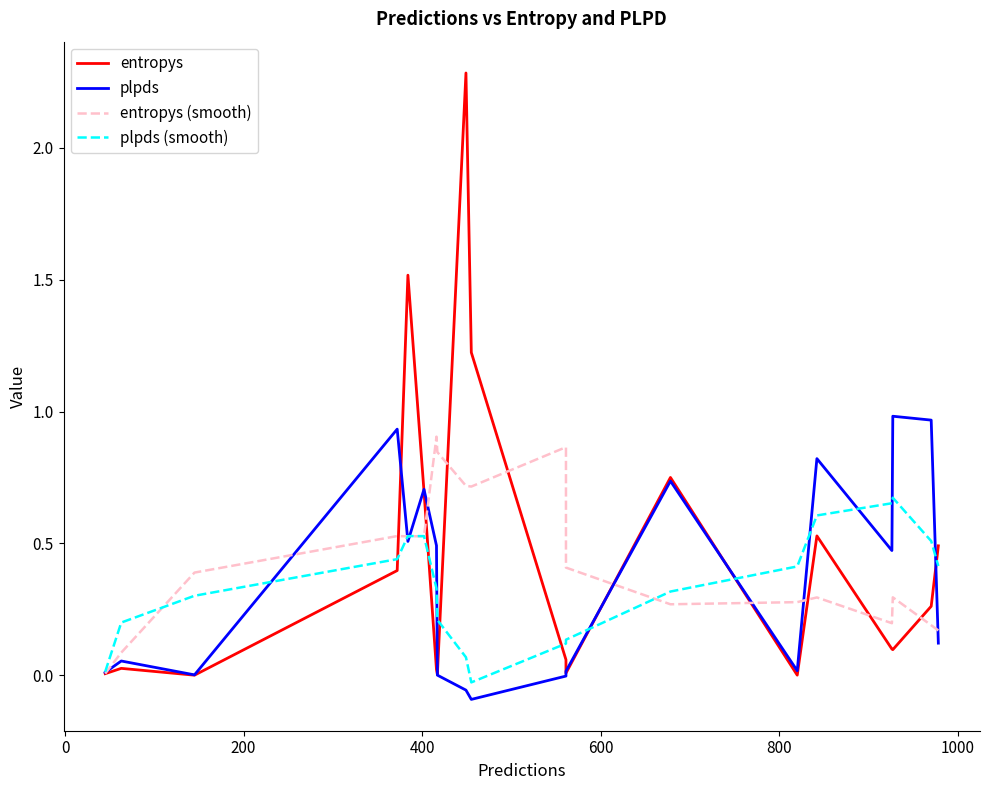

At how many categories does at least one series exceed 1?

3